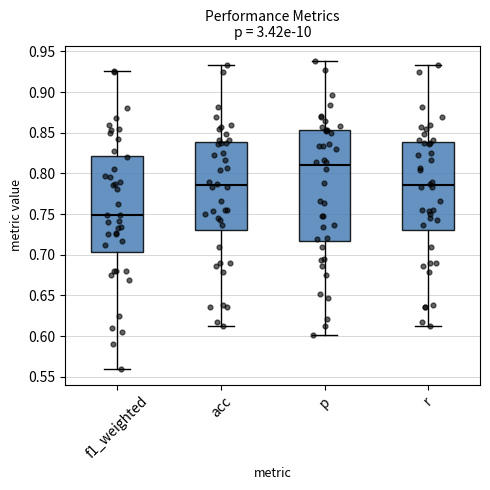

Which box is the tallest, from its lower edge to its upper edge?

p